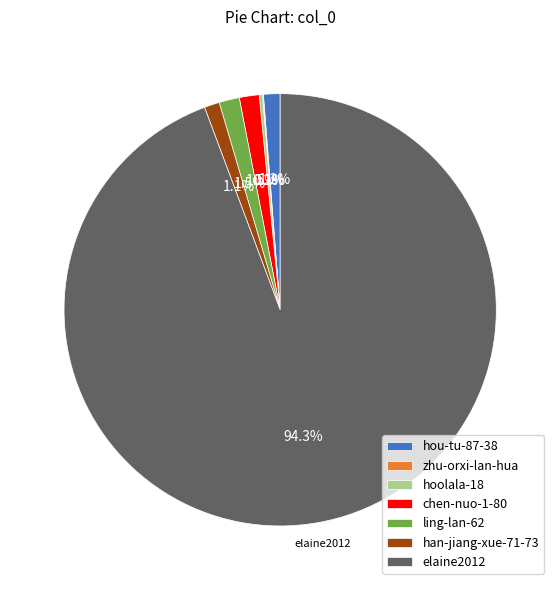

Between elaine2012 and ling-lan-62, which is larger?

elaine2012